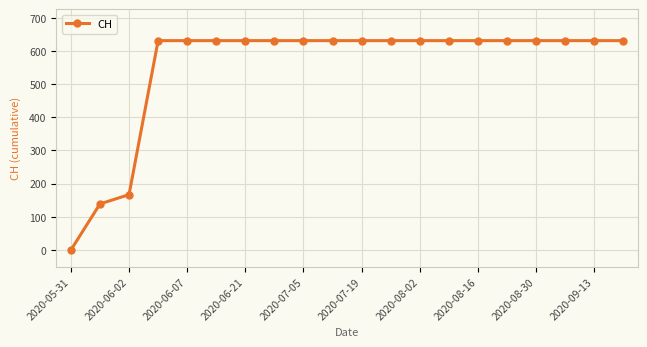

How many distinct data groups are displayed?

1